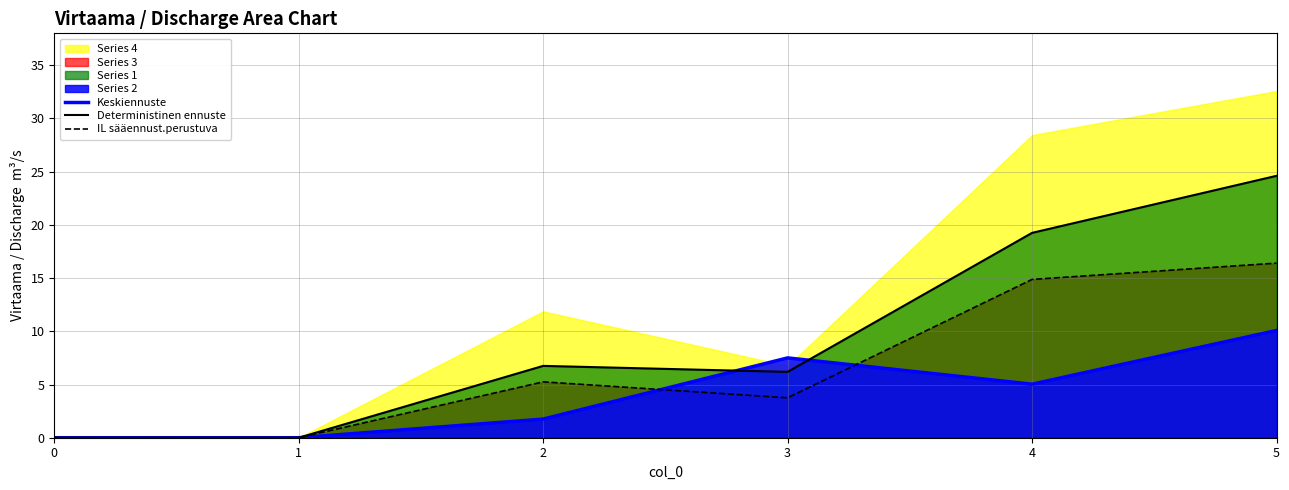

What is the value of the Deterministinen ennuste point at the 6th from the left?

24.6